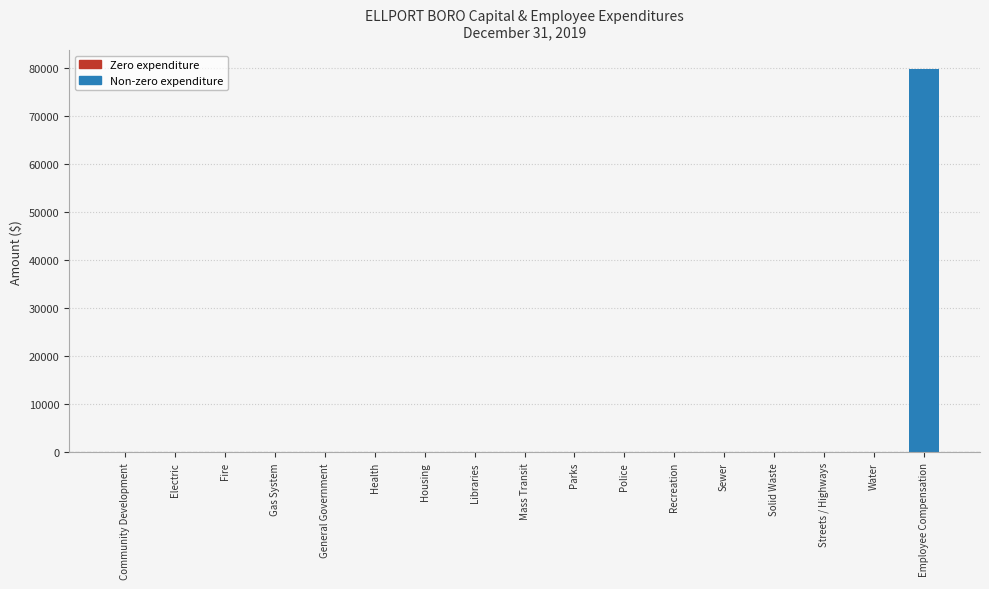

Between Employee Compensation and Housing, which is larger?

Employee Compensation